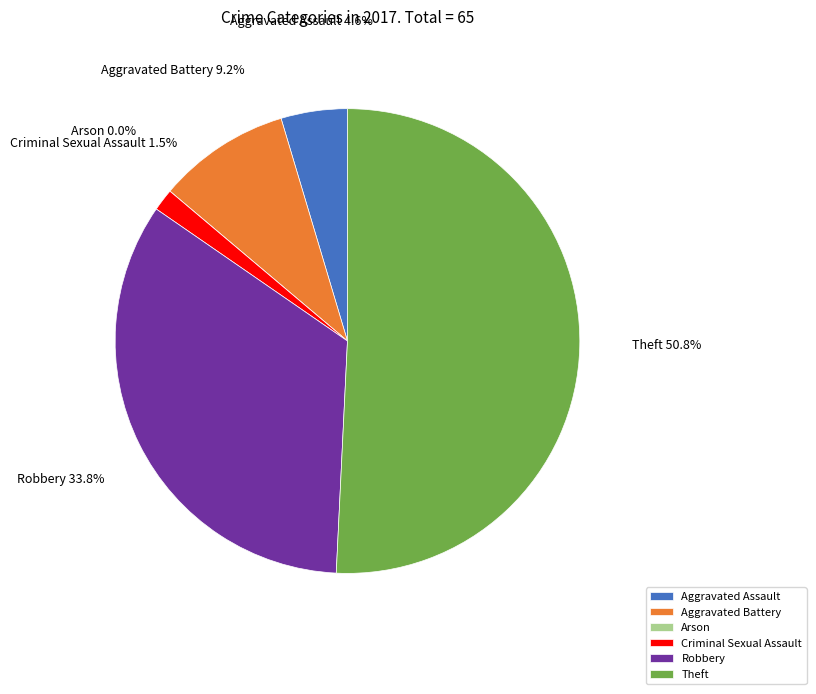

Is it true that Aggravated Battery is 1% of the pie?

False